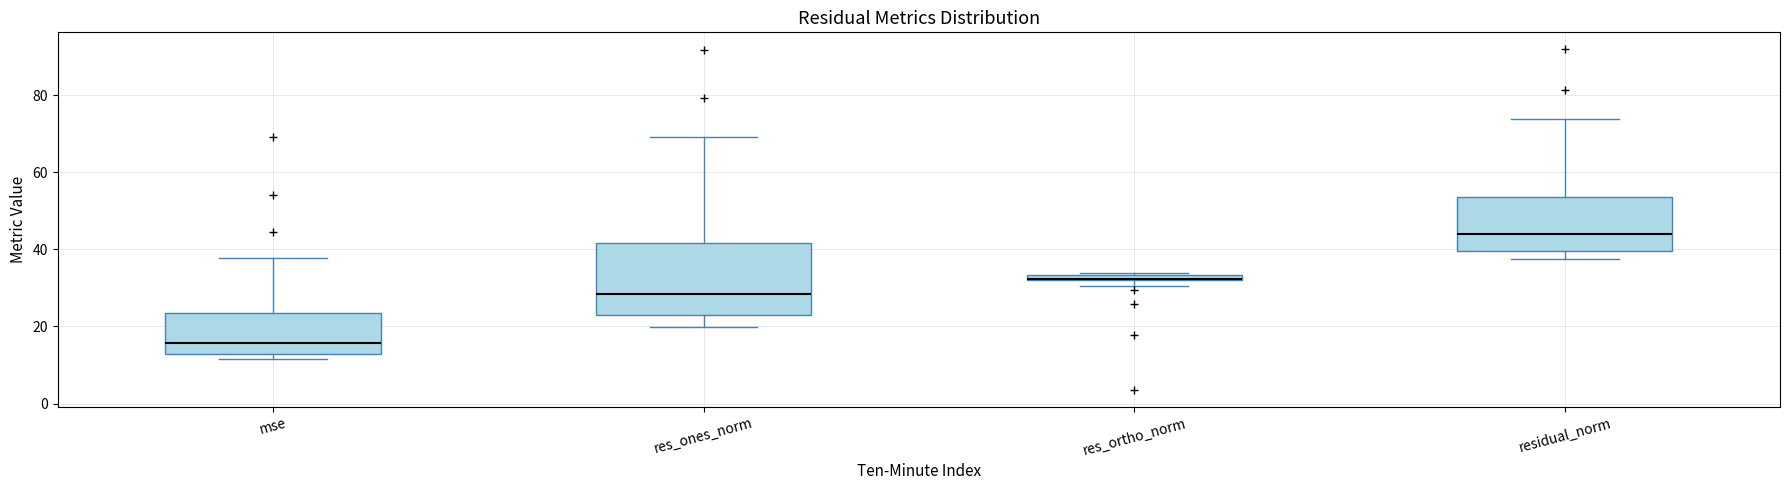

Where is the lower edge of the box for mse on the y-axis? The values are not printed on the chart, so give them approximately, as read against the axis.

12